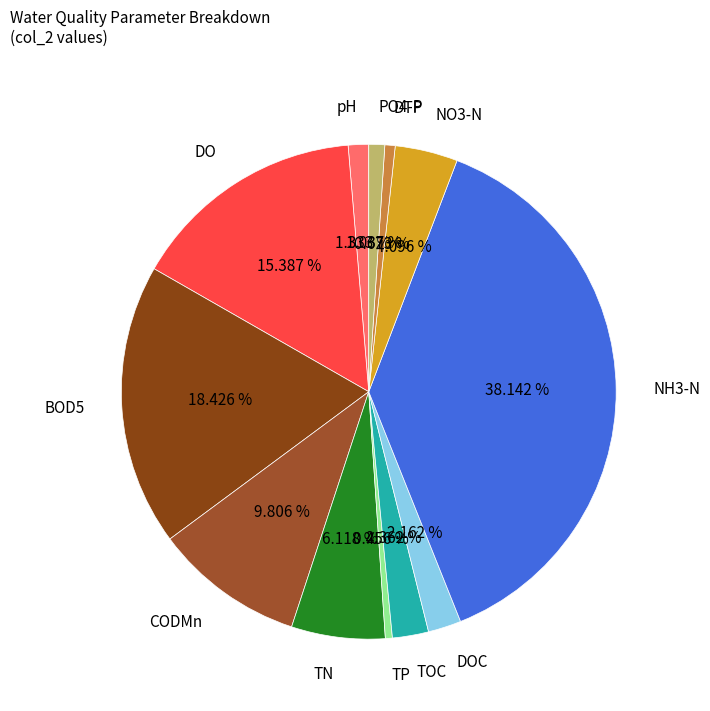

To the nearest percent, what is the difference between the largest and smallest slice percentages?

38%